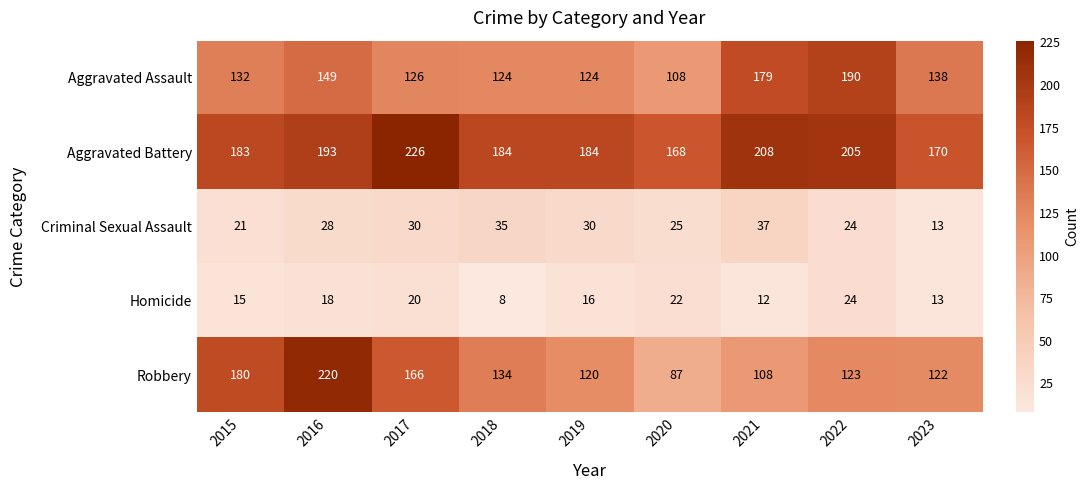

At which category does the chart reach its minimum across all series?

2018